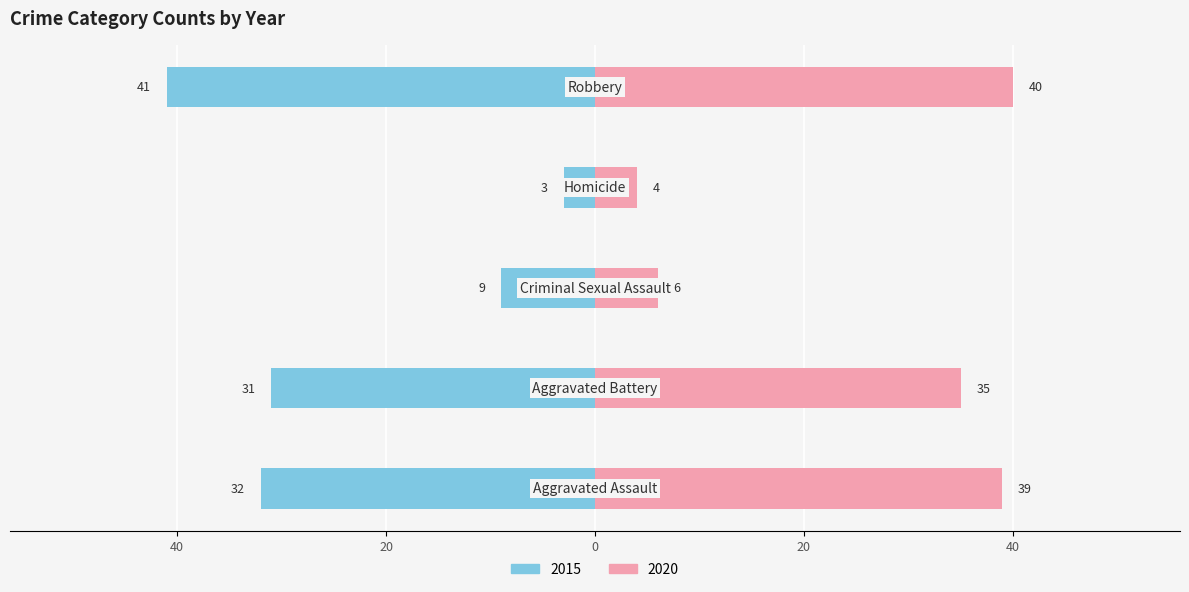

What is the highest value of the 2015 series?

-3